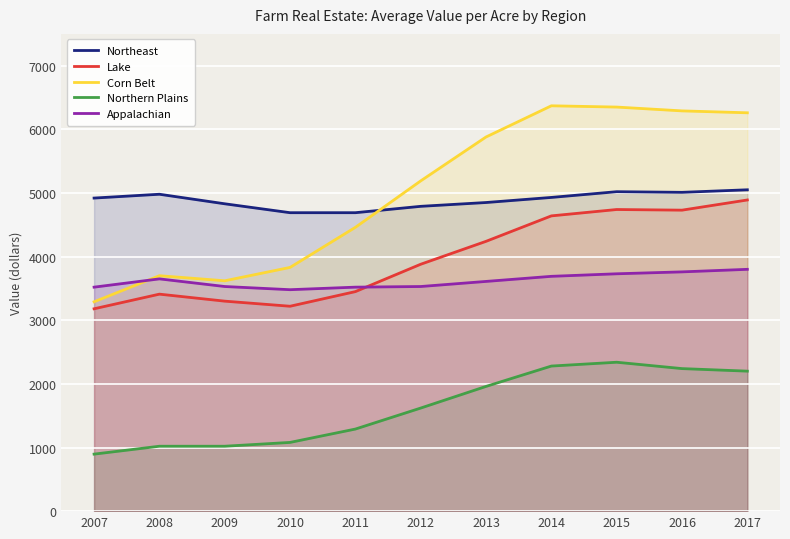

How many categories are shown in the chart?

11